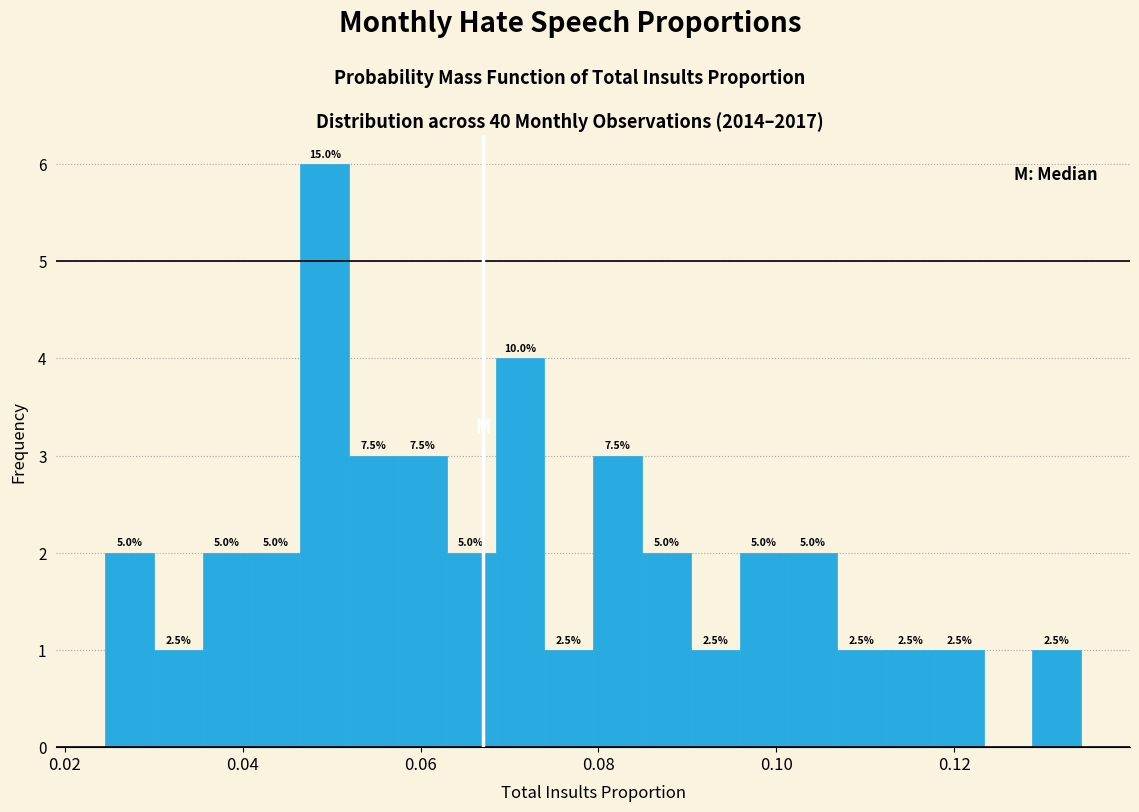

Read against the x-axis, roughly where is the centre of the tallest bar?

0.050